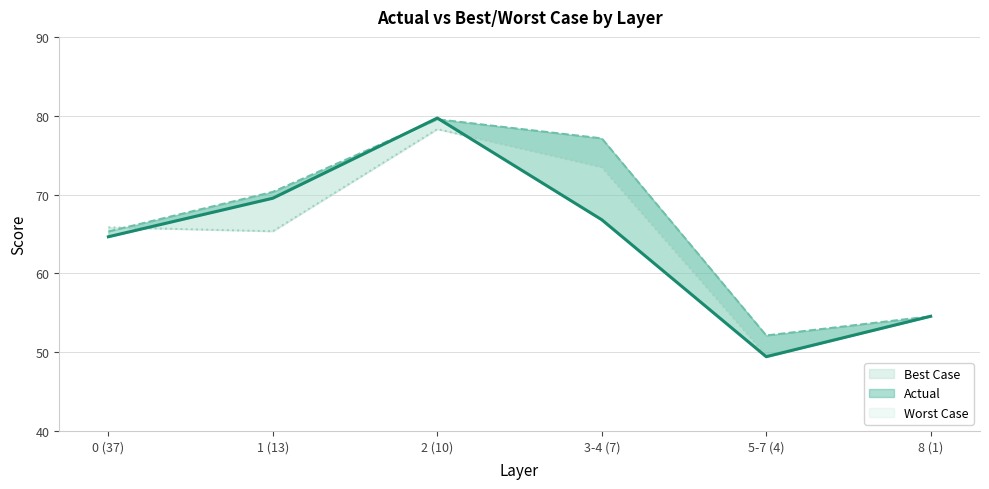

In Best Case (line), how many points are lower than both neighbors (excluding endpoints)?

1